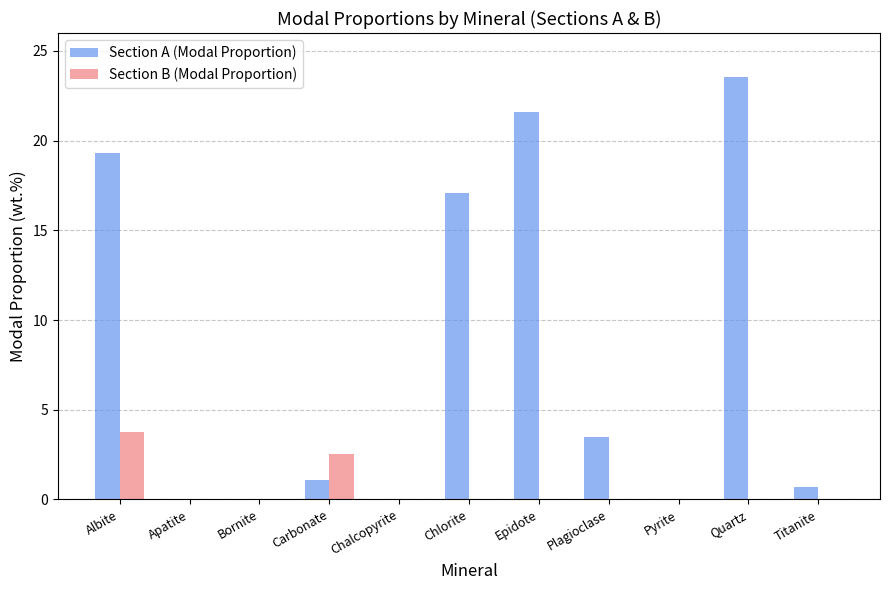

What are all the series names shown in the legend?

Section A (Modal Proportion), Section B (Modal Proportion)